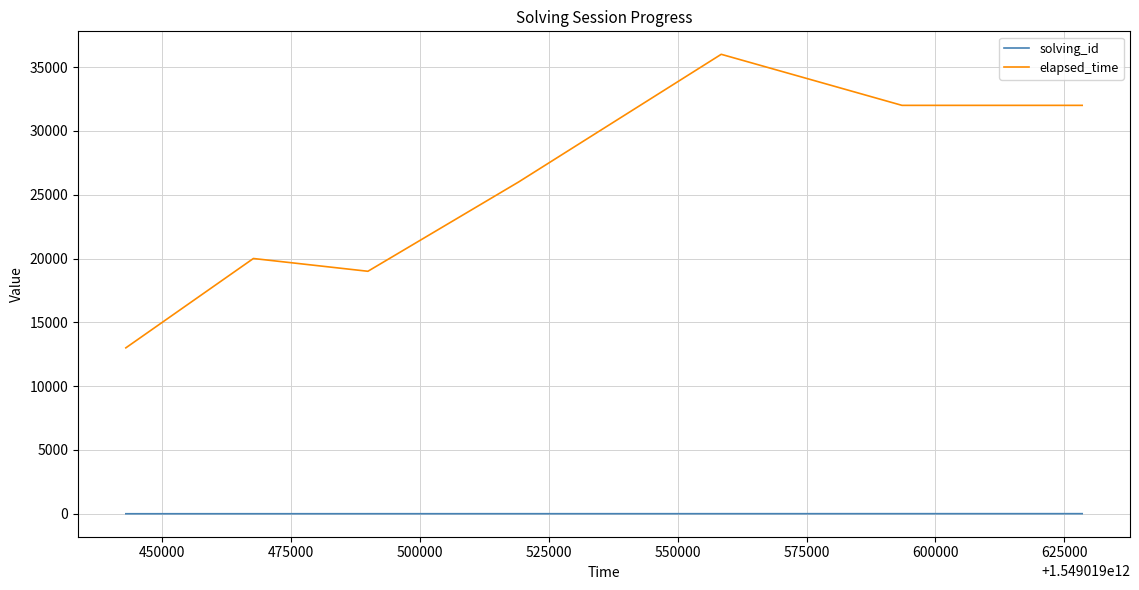

List the series in order of their overall mean, lowest first.

solving_id, elapsed_time